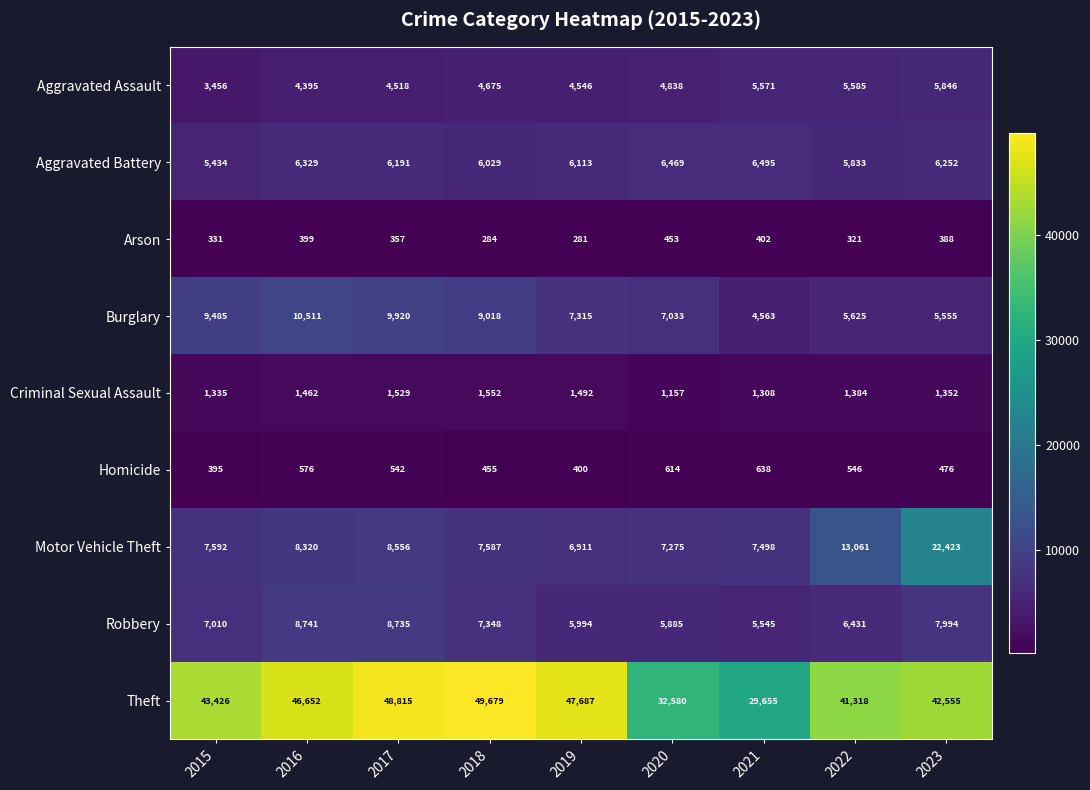

At 2015, list the series in order from smallest to largest.

Arson, Homicide, Criminal Sexual Assault, Aggravated Assault, Aggravated Battery, Robbery, Motor Vehicle Theft, Burglary, Theft